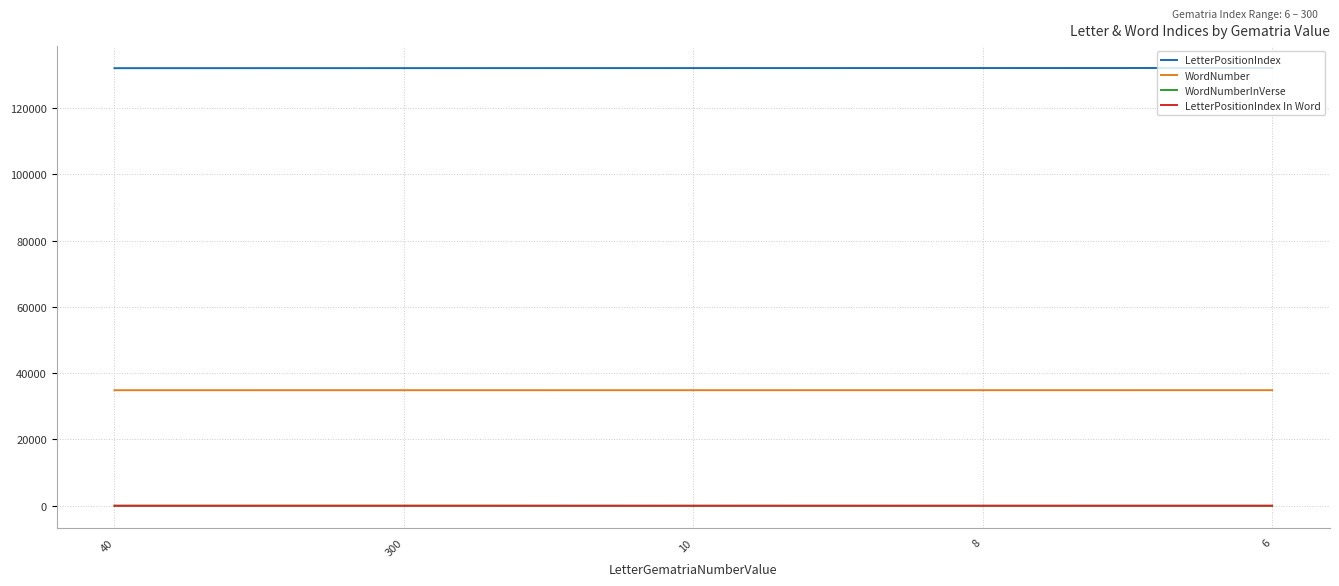

What is the maximum value for LetterPositionIndex?

132080